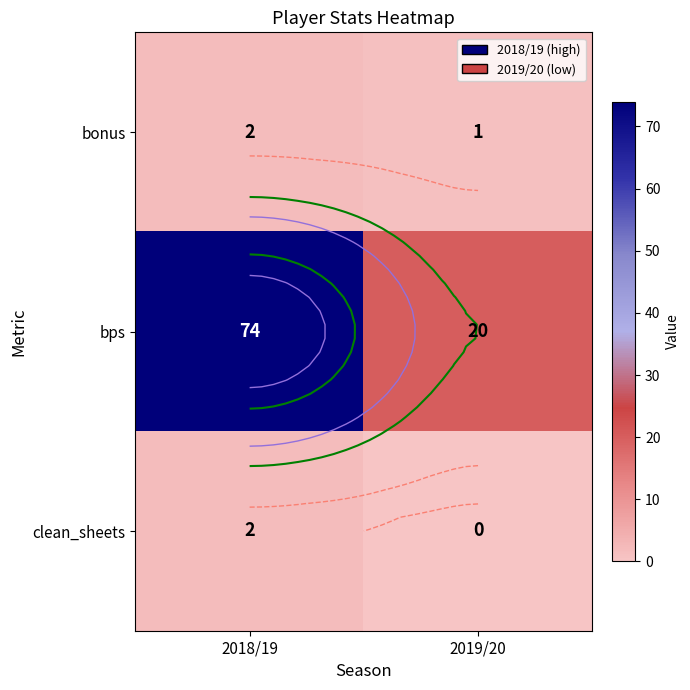

Which series has the largest total across all categories?

bps